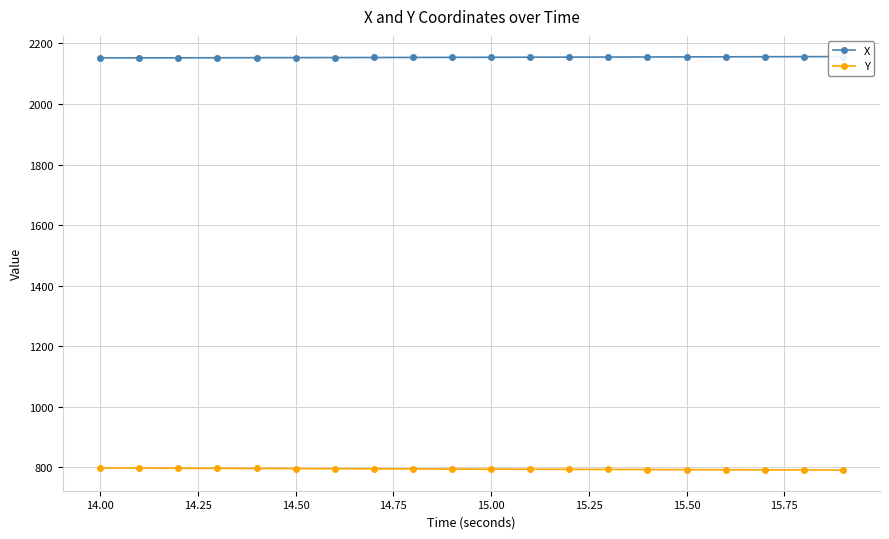

How many data points in X are above 2154?

11